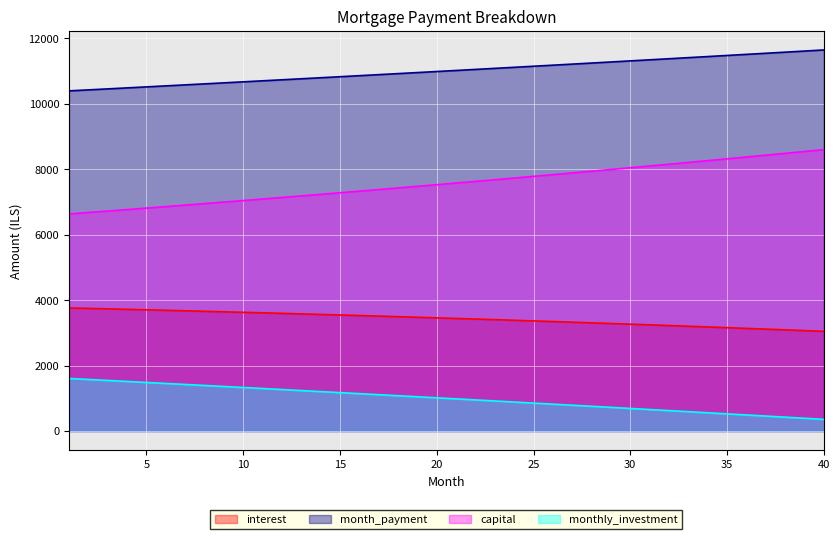

What is the value of the capital point at the 7th from the left?

6903.4